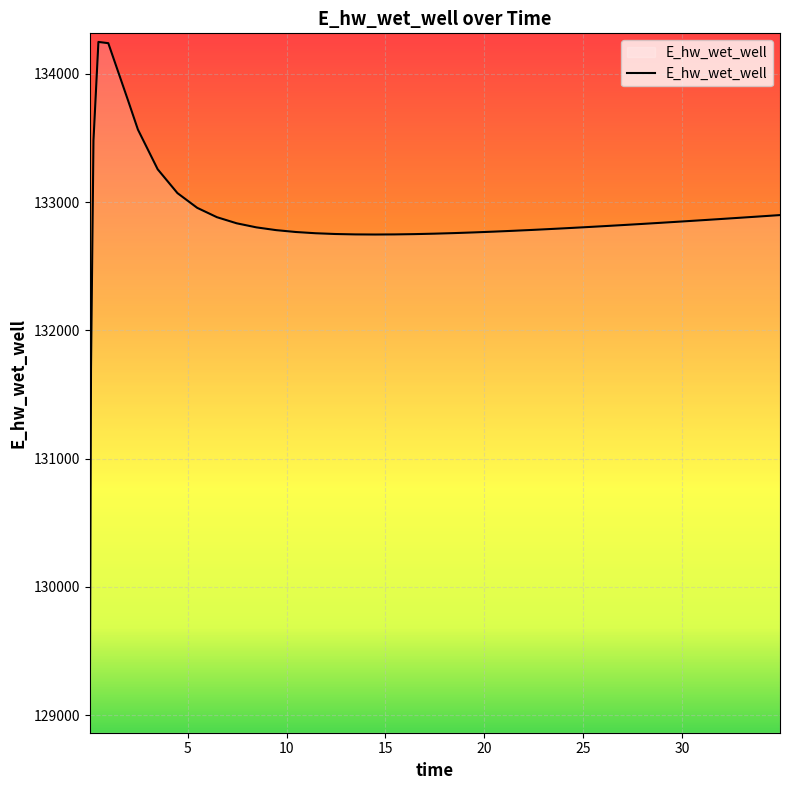

What is the sum of all values?

5313315.8